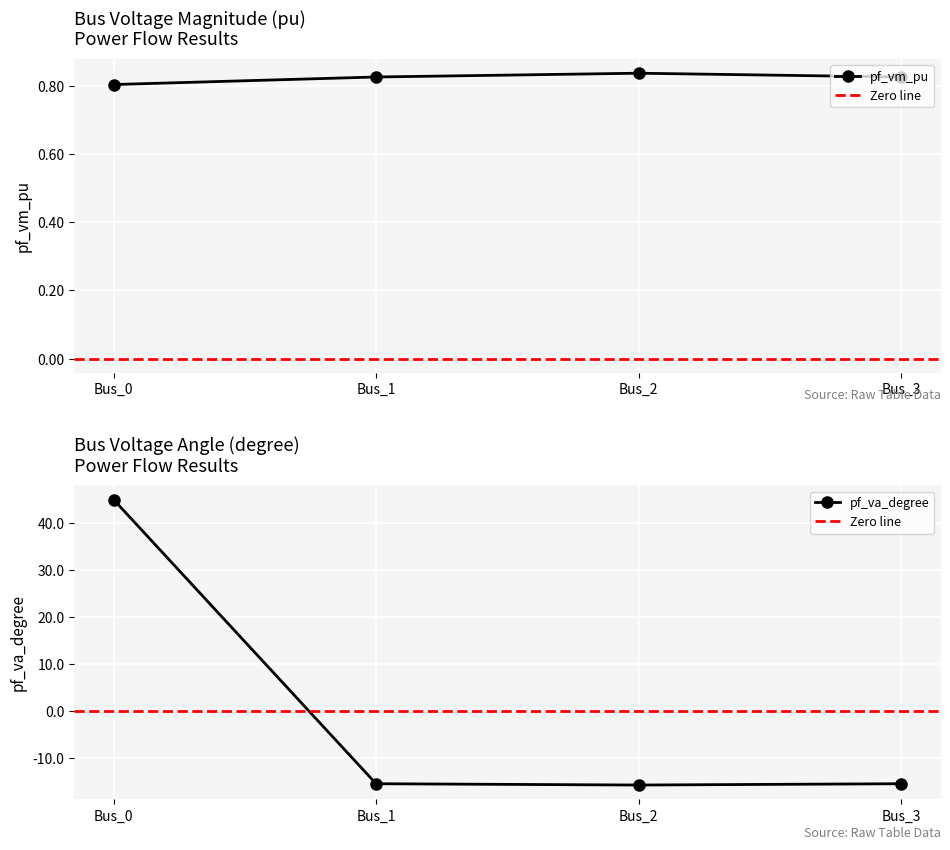

What is the smallest value displayed?

-15.8